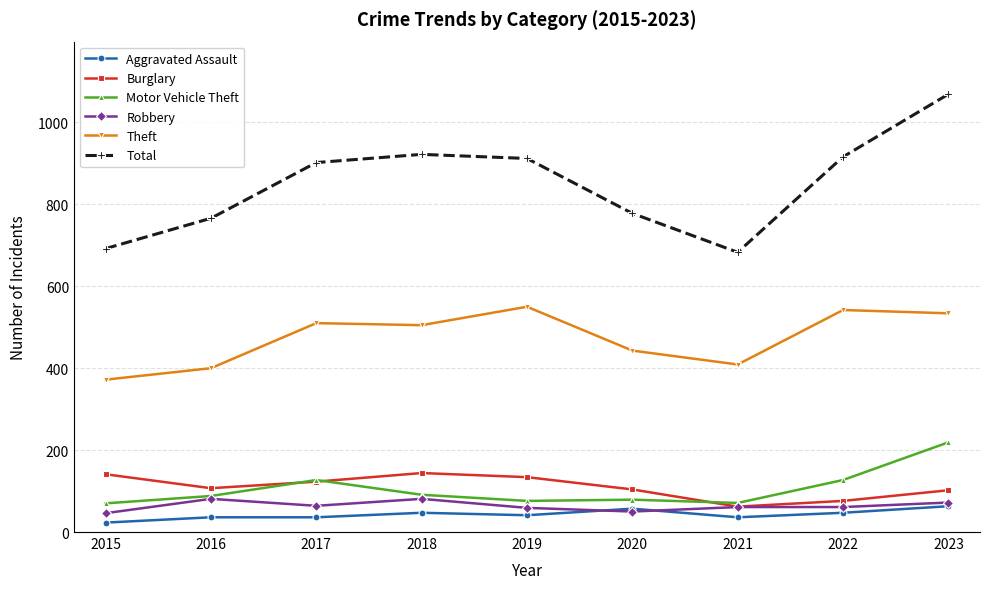

Read the Burglary value at 2018, to the nearest 10.

140